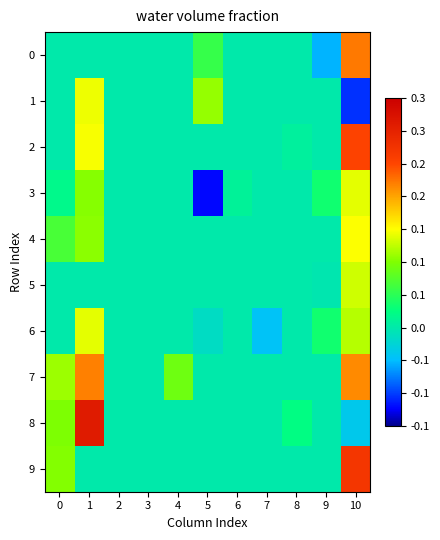

Which has a higher value, 6 or 4?

6